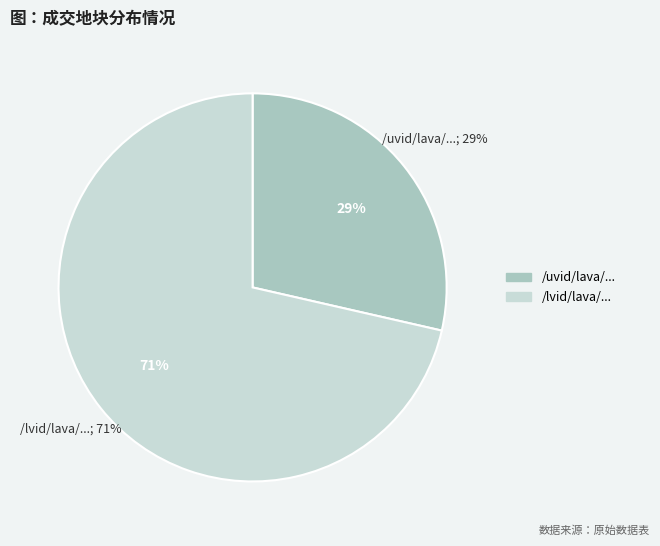

Does /uvid/lava/2.4_LAVA_PATROON_GROW_v05.mov represent more than half of the total?

No